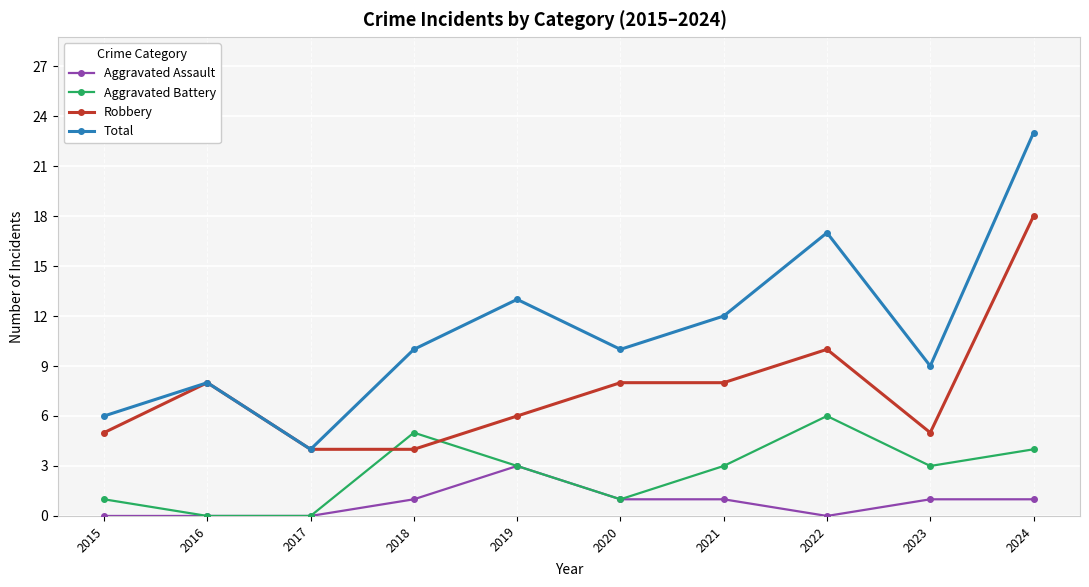

Which series has the widest spread of values?

Total